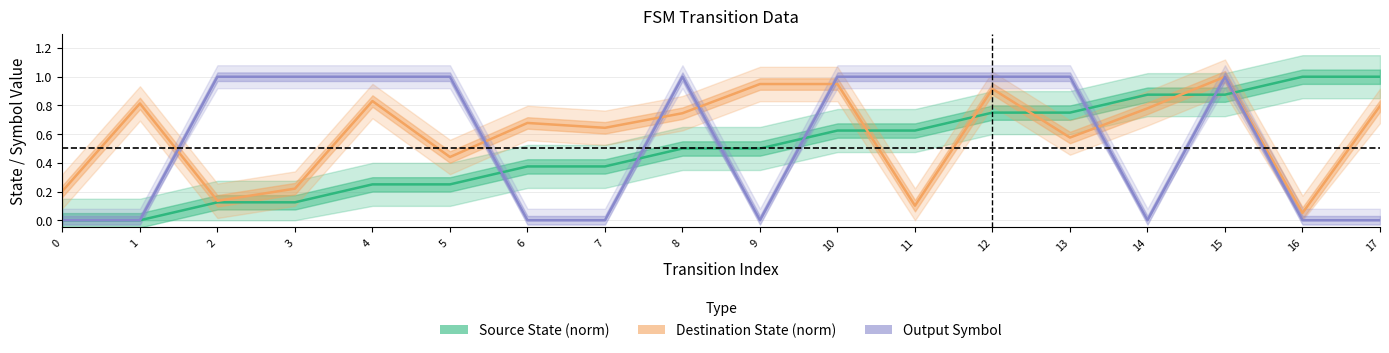

What is the value of the Output Symbol point at the 9th from the left?

1.0